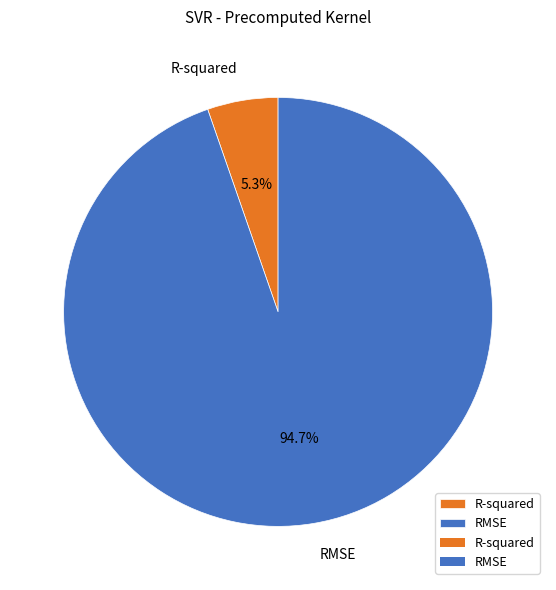

Which has a higher value, R-squared or RMSE?

RMSE